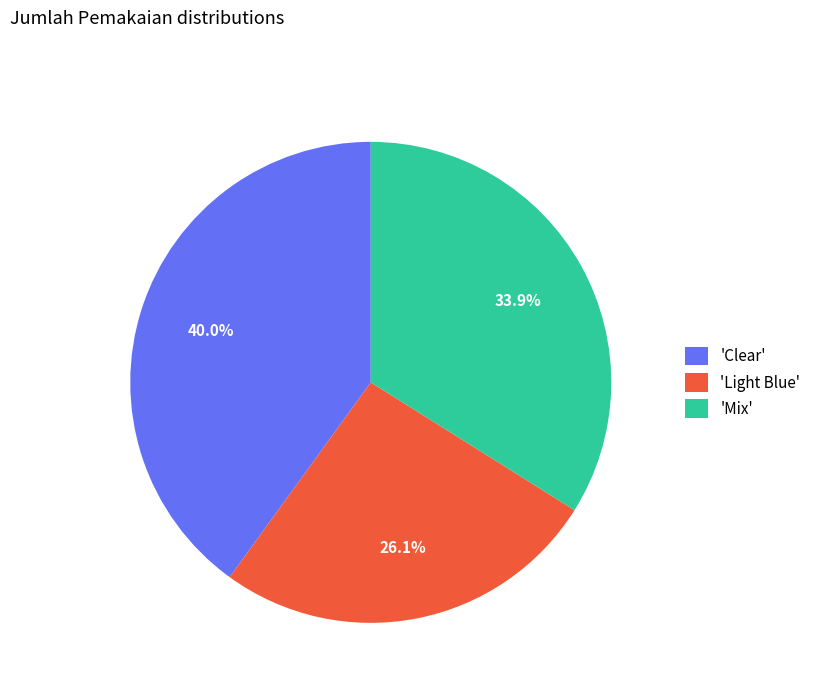

How much of the chart is everything except 'Clear'?

60.0%